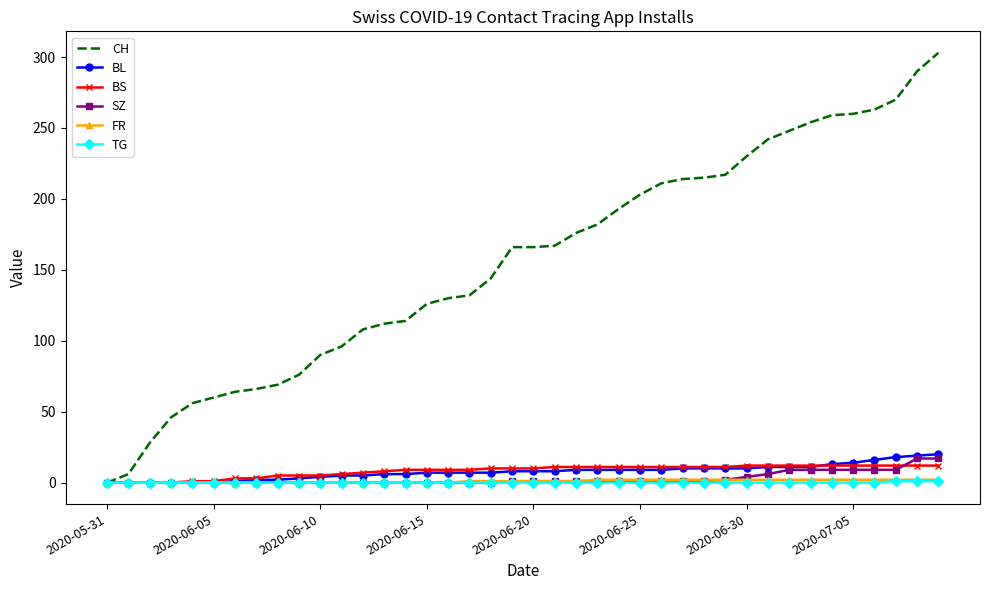

What is the maximum value shown in the chart?

303